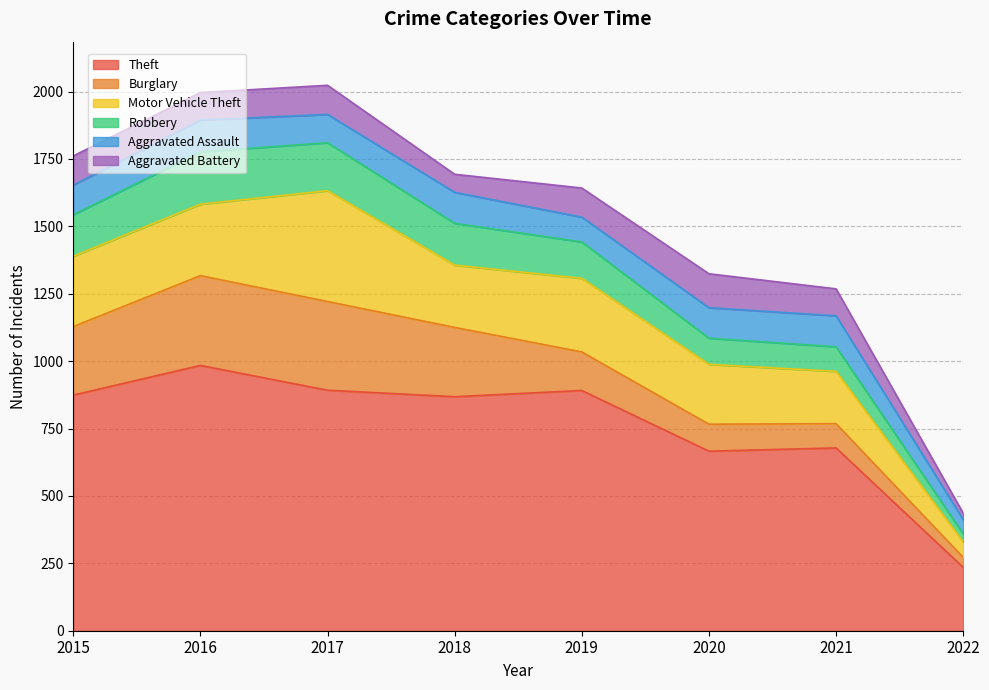

What are all the series names shown in the legend?

Theft, Burglary, Motor Vehicle Theft, Robbery, Aggravated Assault, Aggravated Battery